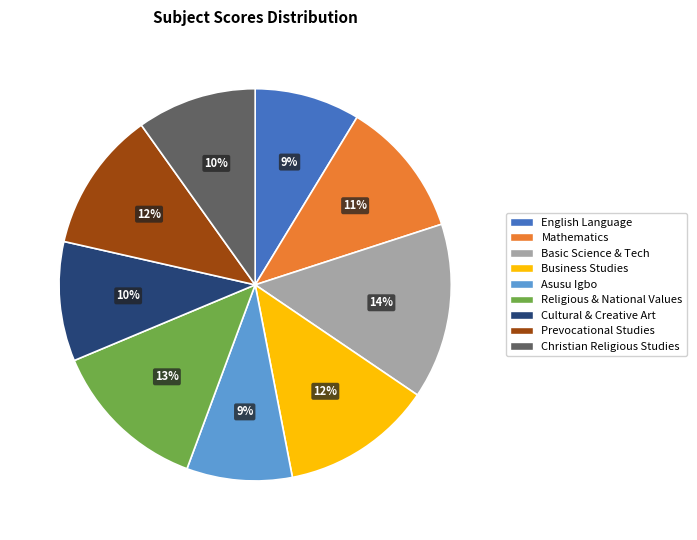

How many segments does this pie chart have?

9